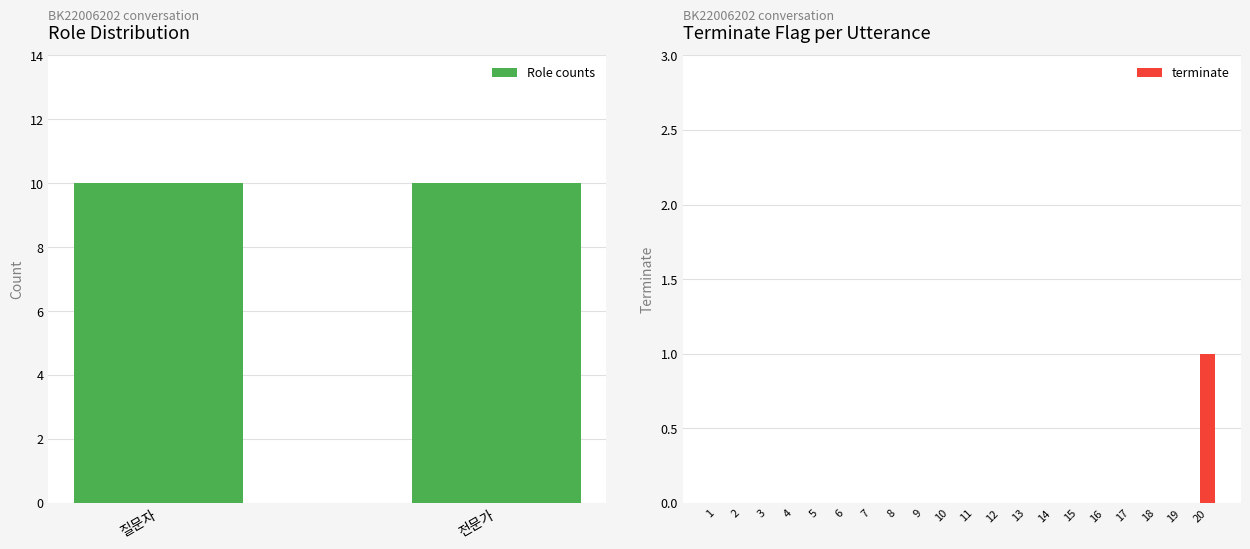

Reading left to right, extract all data points from this chart.

1=0	2=0	3=0	4=0	5=0	6=0	7=0	8=0	9=0	10=0	11=0	12=0	13=0	14=0	15=0	16=0	17=0	18=0	19=0	20=1